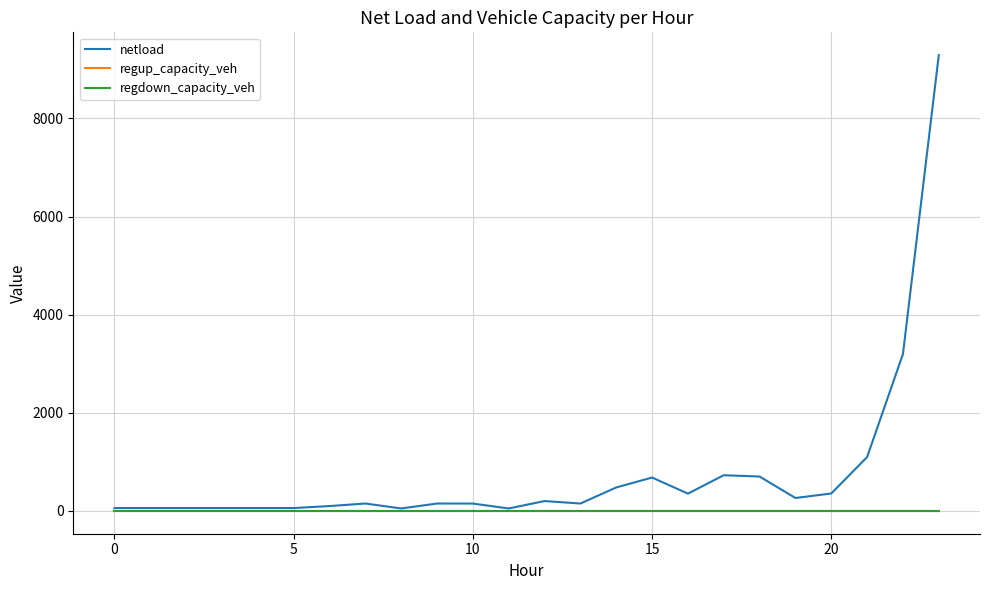

Rank the series by their maximum value, from highest to lowest.

netload, regup_capacity_veh, regdown_capacity_veh